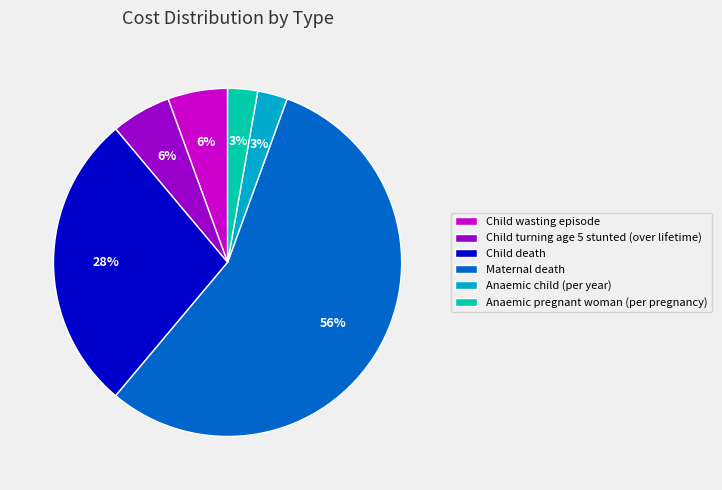

True or false: Child death accounts for 35% of the total.

False